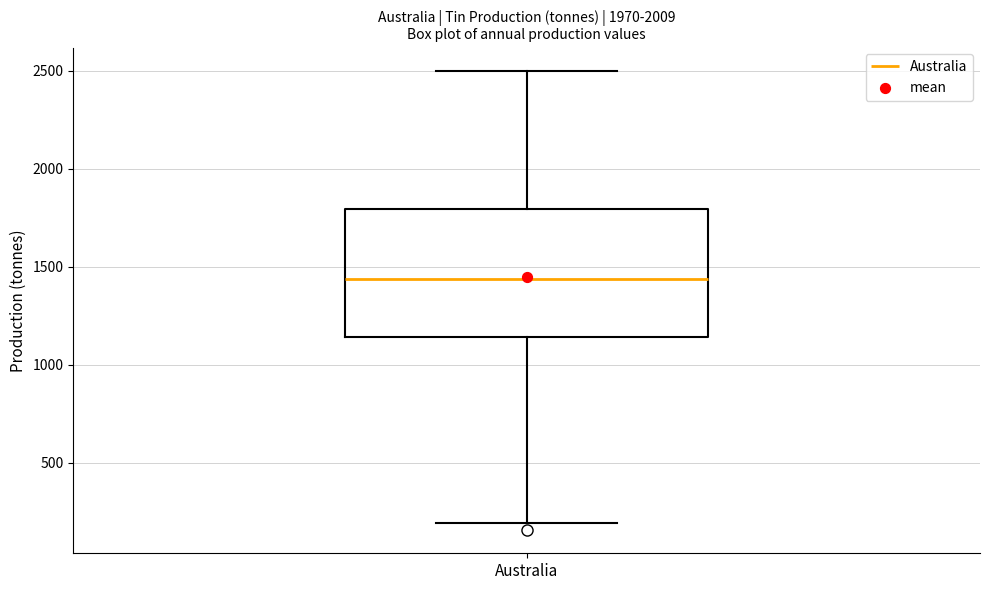

Transcribe this box plot: give where the median line is, the range the box spans, and where the two whiskers end, as read against the y-axis. The values are not printed on the chart, so give them approximately, as read against the axis.

median 1450, box 1150 to 1800, whiskers 200 to 2500